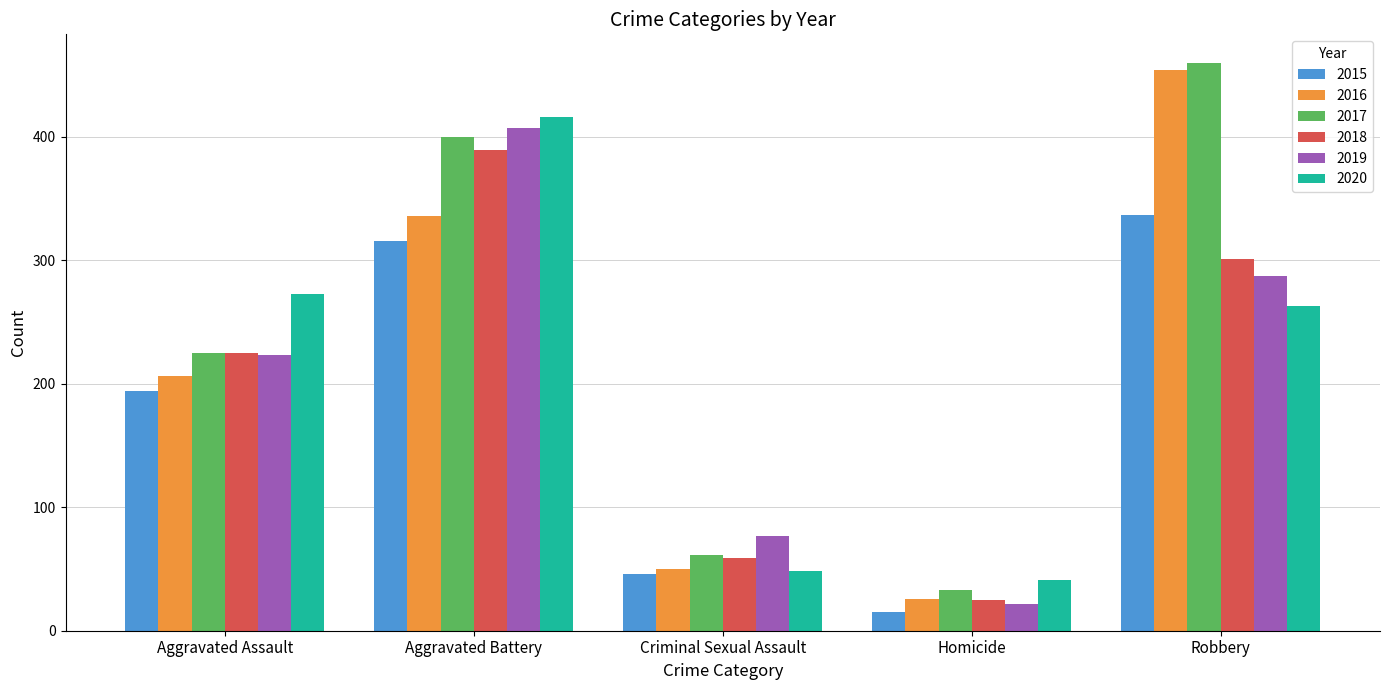

Reading left to right, list all the values displayed in this chart.

2015: 194	316	46	15	337
2016: 206	336	50	26	454
2017: 225	400	61	33	460
2018: 225	389	59	25	301
2019: 223	407	77	22	287
2020: 273	416	48	41	263